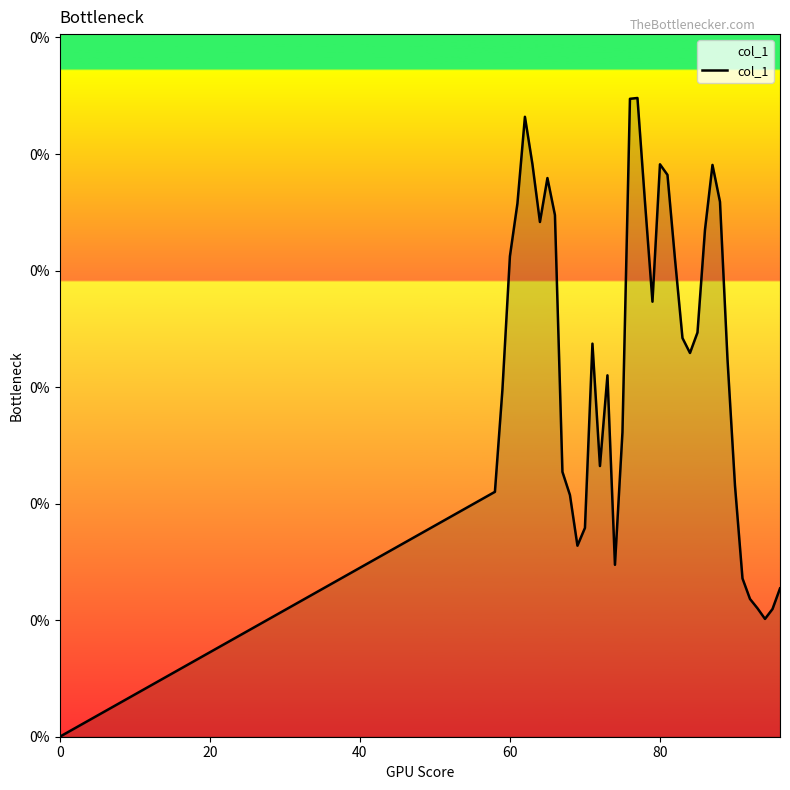

How many points are higher than both their immediate neighbors (excluding endpoints)?

7